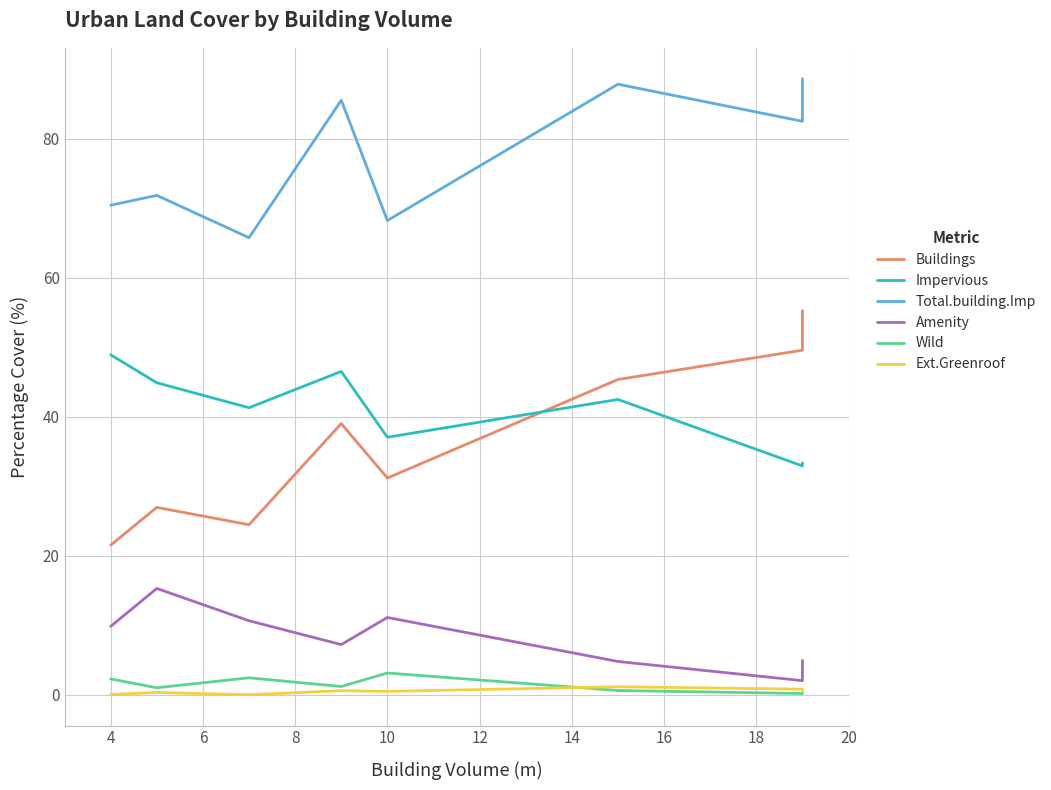

Rank the series by their maximum value, from lowest to highest.

Ext.Greenroof, Wild, Amenity, Impervious, Buildings, Total.building.Imp